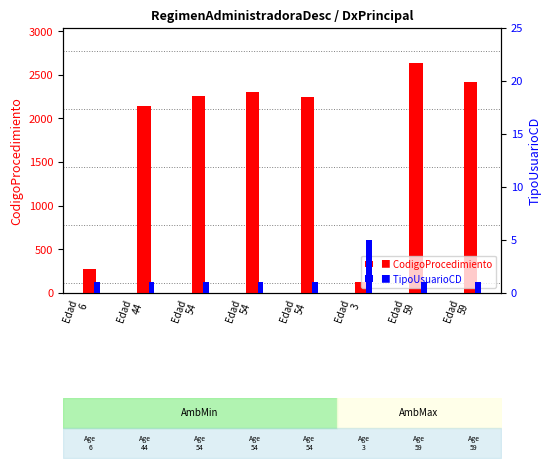

Reading right to left, transcribe all the data shown in this chart.

CodigoProcedimiento: Edad
59=2414	Edad
59=2641	Edad
3=123	Edad
54=2252	Edad
54=2304	Edad
54=2255	Edad
44=2138	Edad
6=272
TipoUsuarioCD: Edad
59=1	Edad
59=1	Edad
3=5	Edad
54=1	Edad
54=1	Edad
54=1	Edad
44=1	Edad
6=1